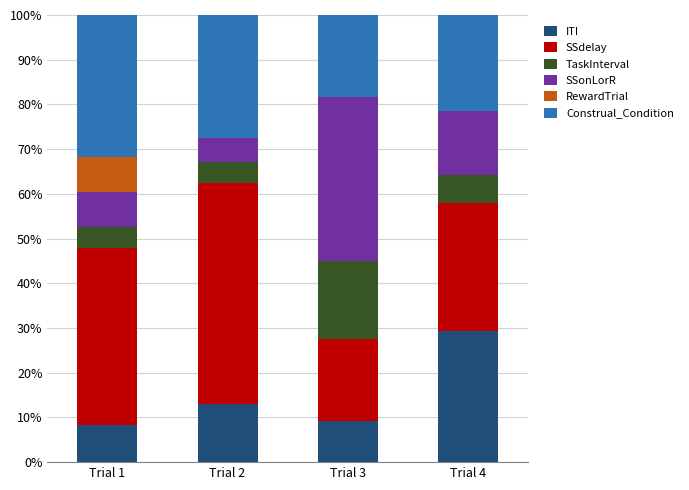

Reading left to right, transcribe the values for ITI.

Trial 1=8.2	Trial 2=13.0	Trial 3=9.2	Trial 4=29.3